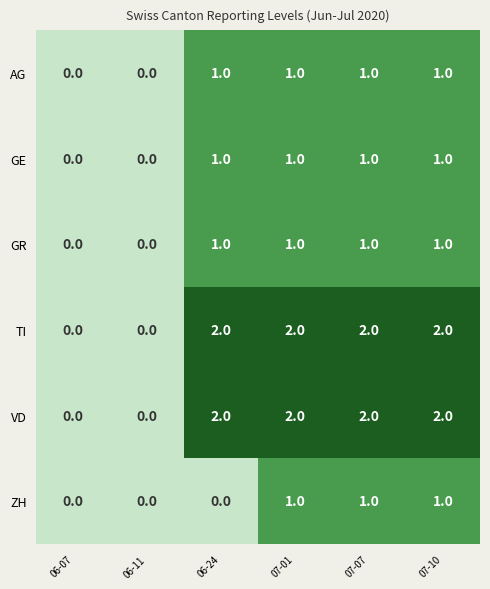

What is the total value across all series at 06-24?

7